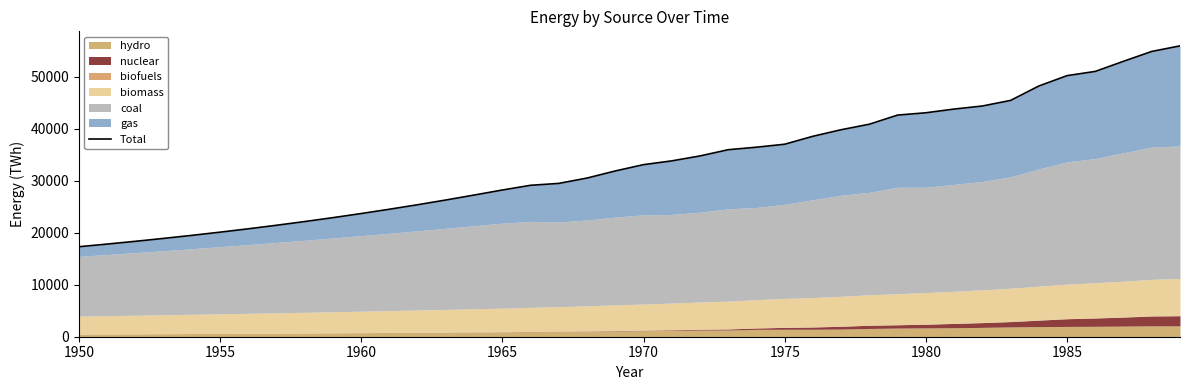

Is it true that the value at 1970 is 33122.1?

True